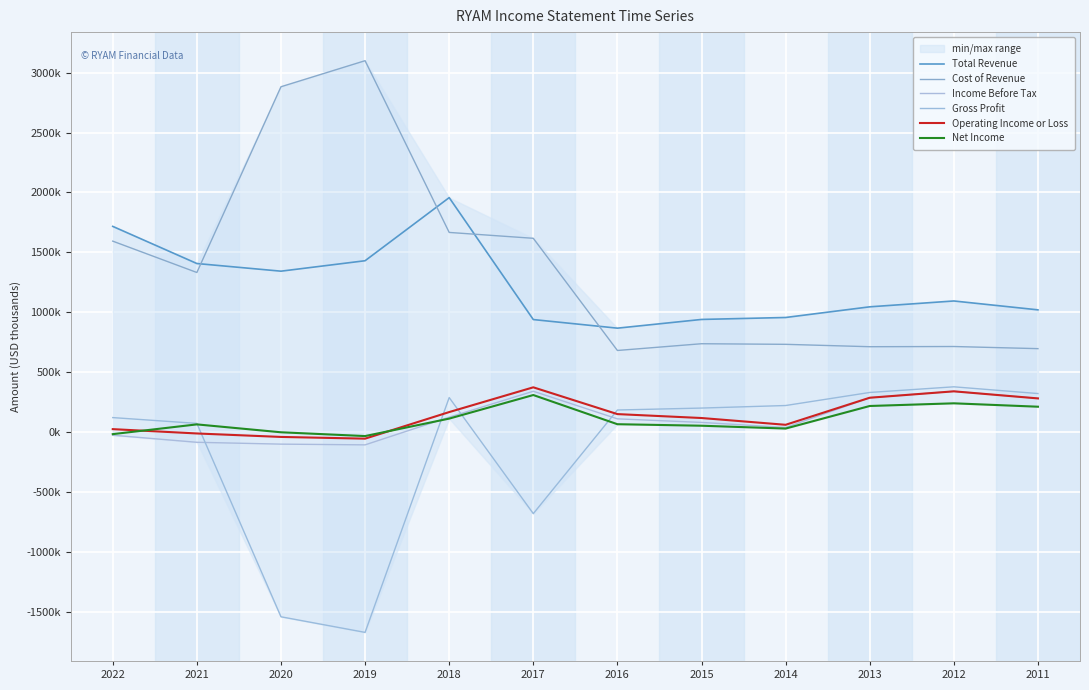

Which series has the largest range (max minus min)?

Cost of Revenue